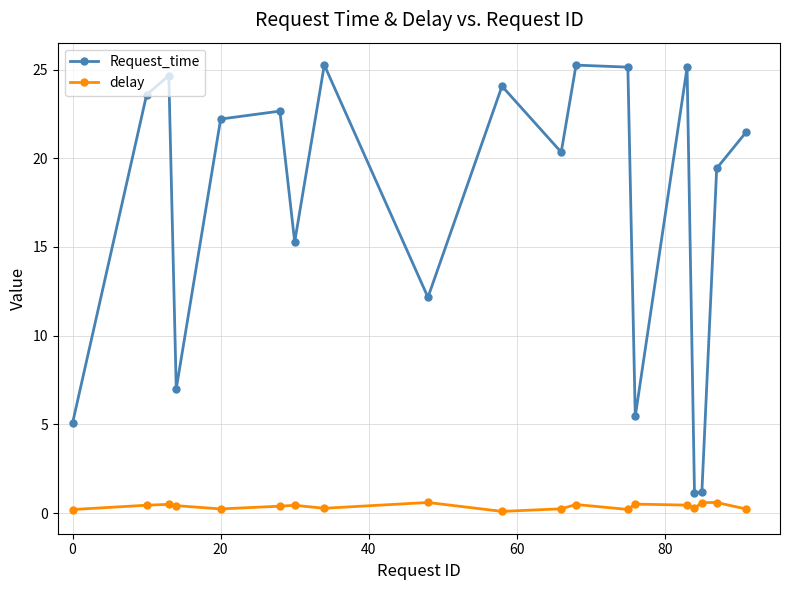

Which series has the largest range (max minus min)?

Request_time